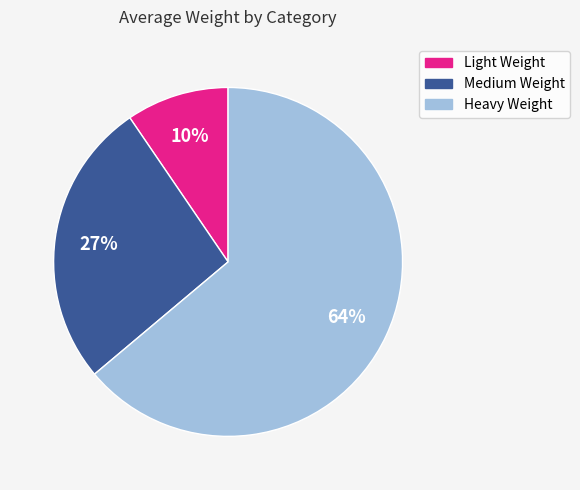

Which category has the smallest portion of the pie?

Light Weight